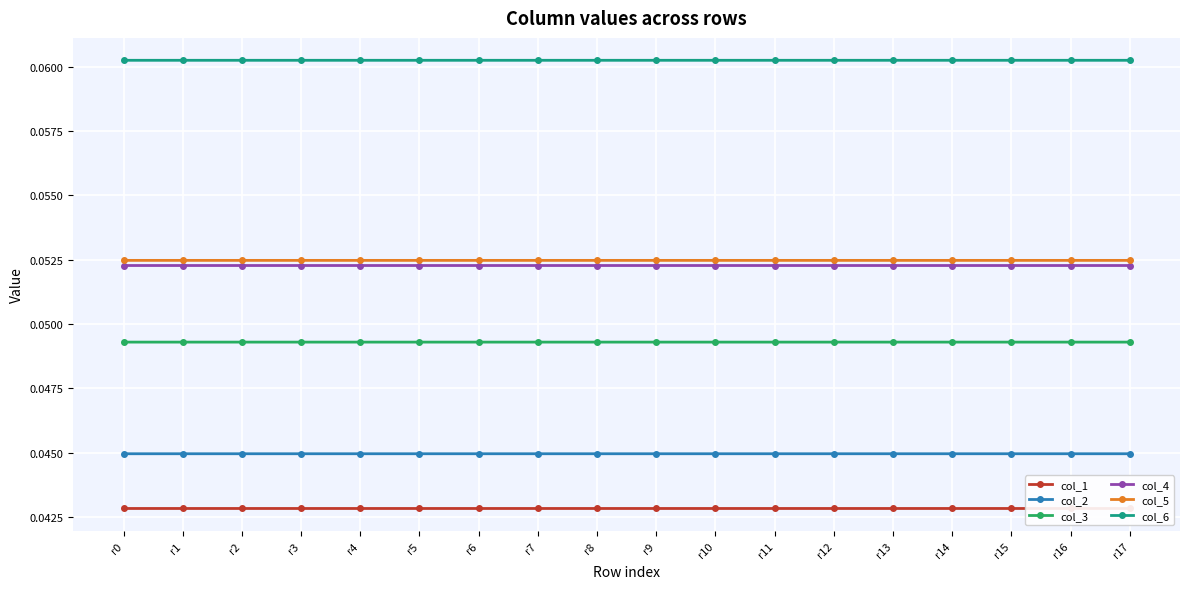

What is the greatest value displayed?

0.1